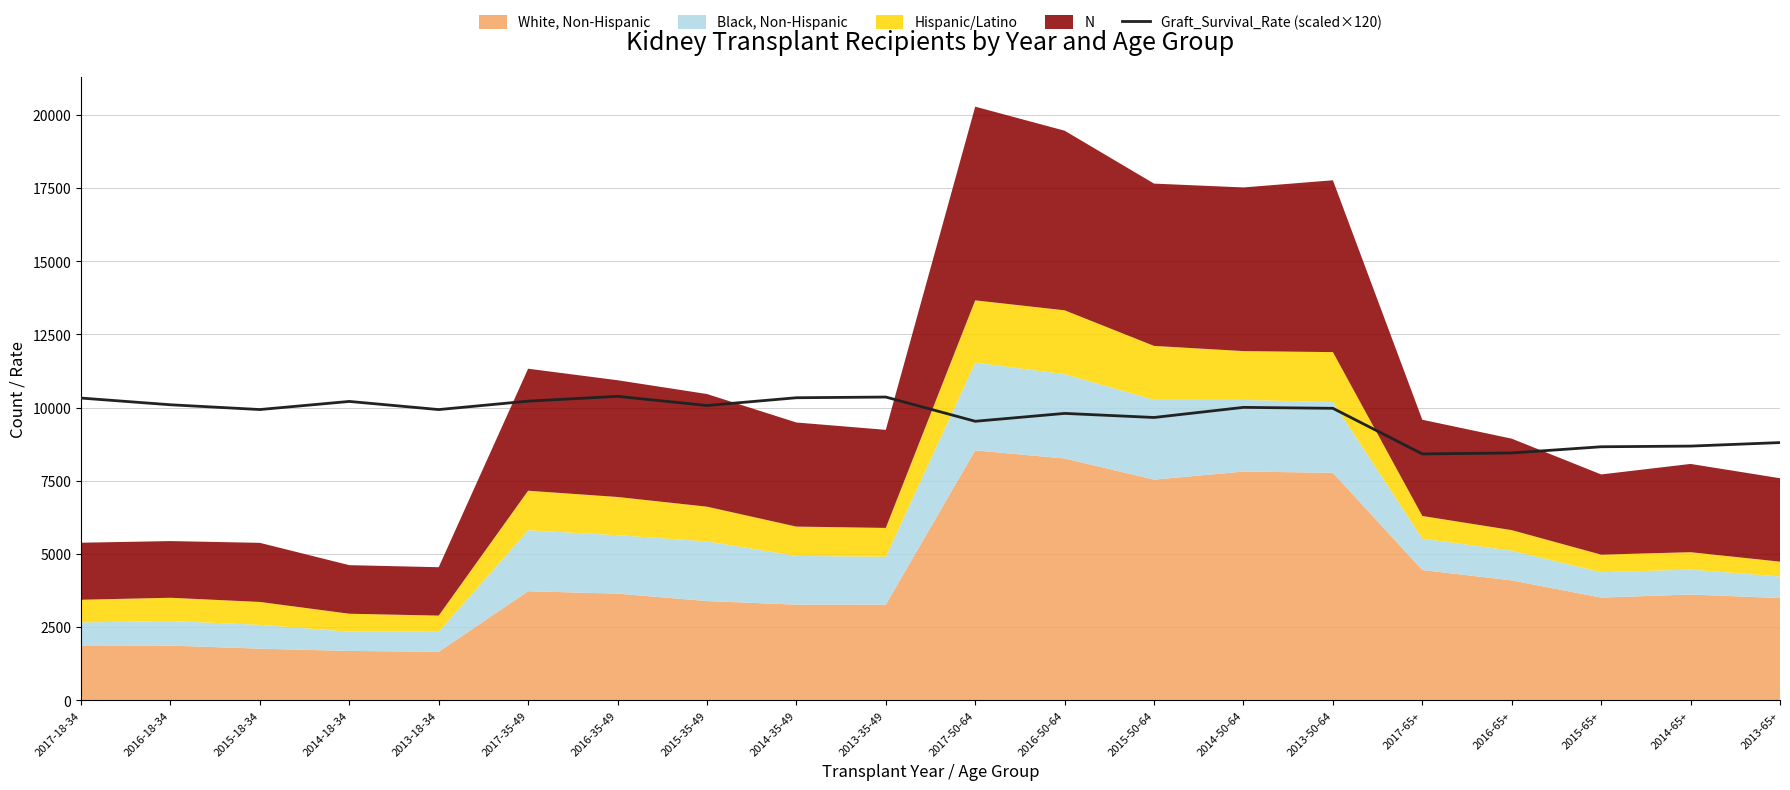

Reading left to right, list all the values displayed in this chart.

2017-18-34=10324.8	2016-18-34=10095.6	2015-18-34=9932.4	2014-18-34=10209.6	2013-18-34=9931.2	2017-35-49=10219.2	2016-35-49=10383.6	2015-35-49=10070.4	2014-35-49=10335.6	2013-35-49=10359.6	2017-50-64=9531.6	2016-50-64=9800.4	2015-50-64=9661.2	2014-50-64=10006.8	2013-50-64=9974.4	2017-65+=8415.6	2016-65+=8448.0	2015-65+=8660.4	2014-65+=8683.2	2013-65+=8803.2